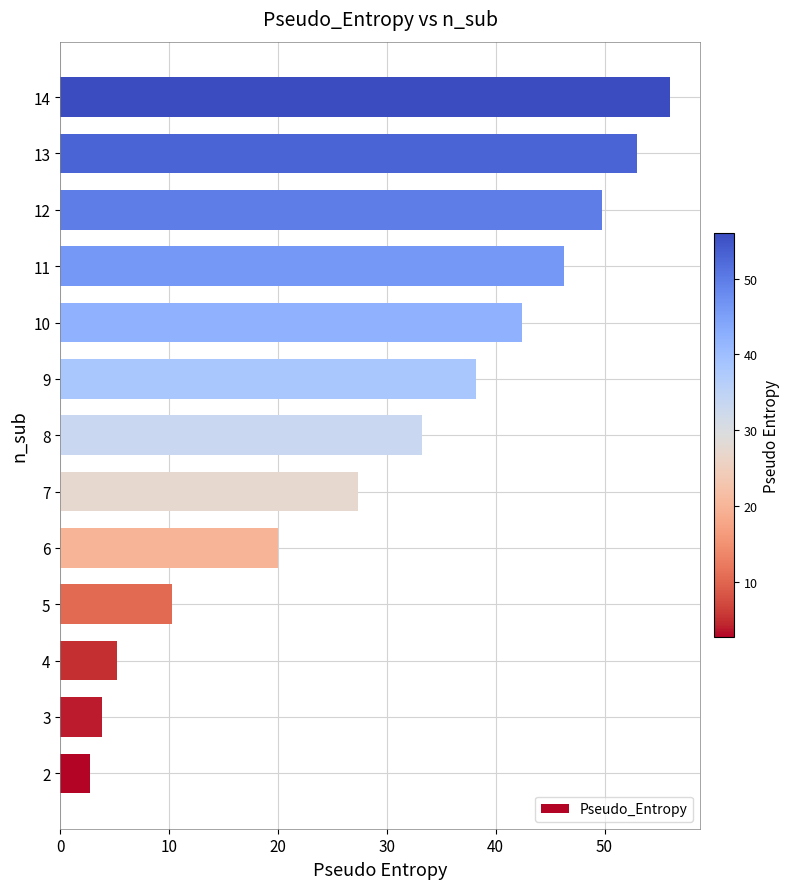

Which label corresponds to the largest value in the chart?

14